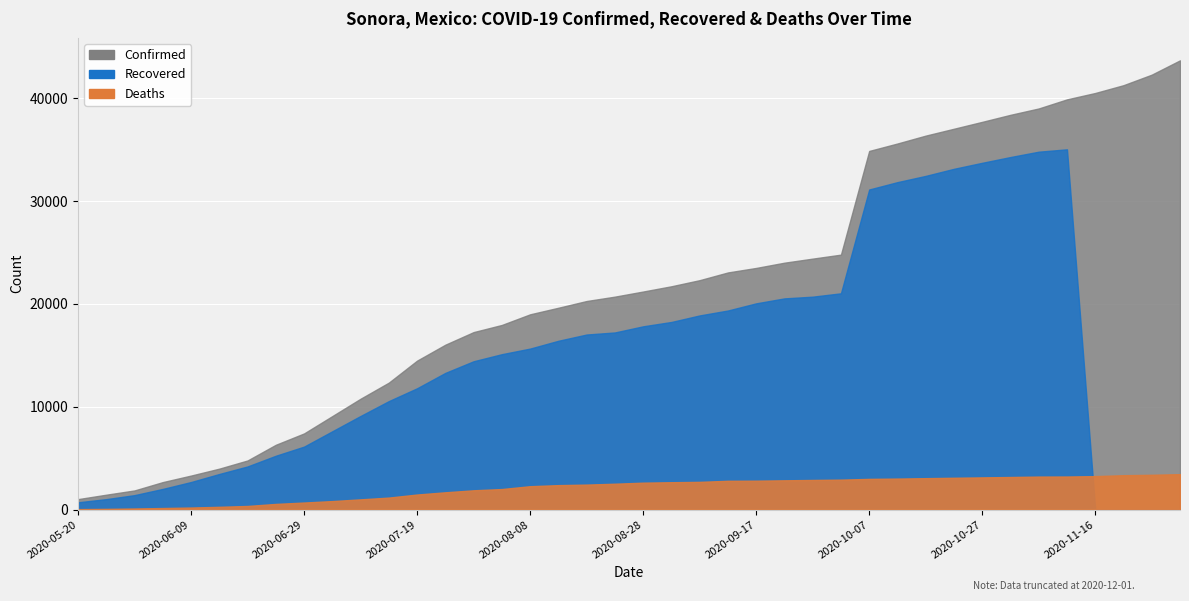

True or false: Deaths and Confirmed cross at least once.

False